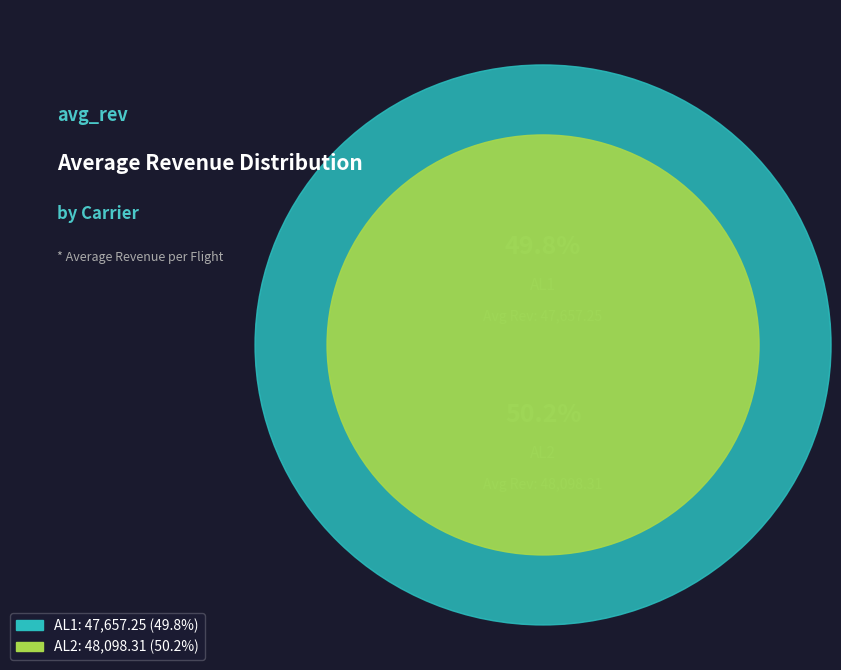

How much of the chart is everything except AL2?

49.8%